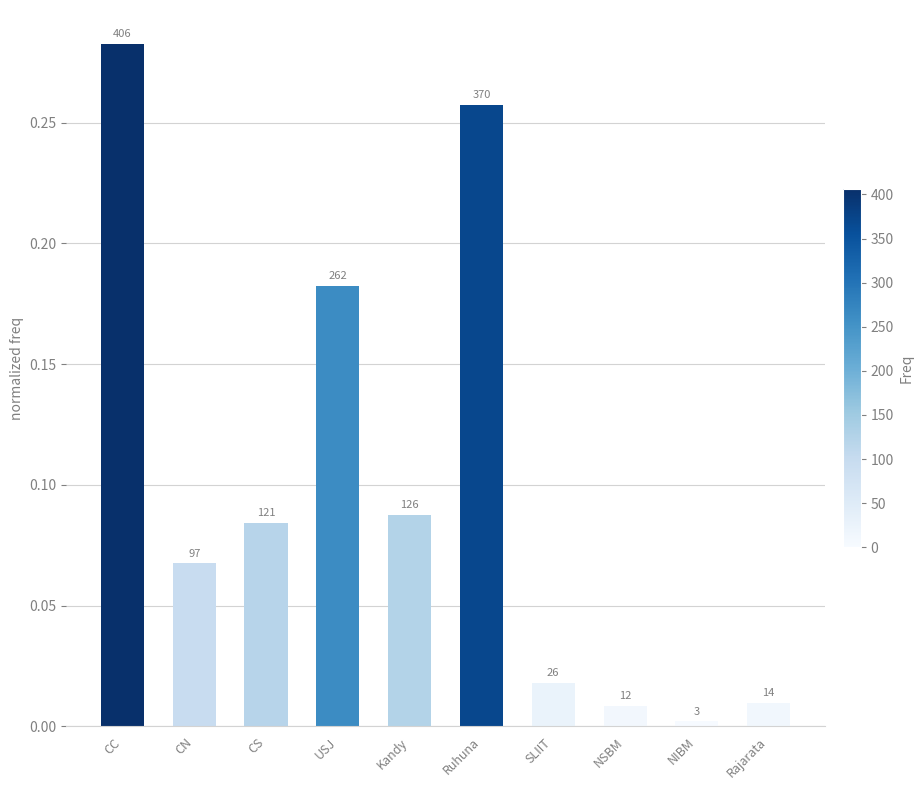

Reading left to right, transcribe all the data shown in this chart.

0.3	0.1	0.1	0.2	0.1	0.3	0.0	0.0	0.0	0.0